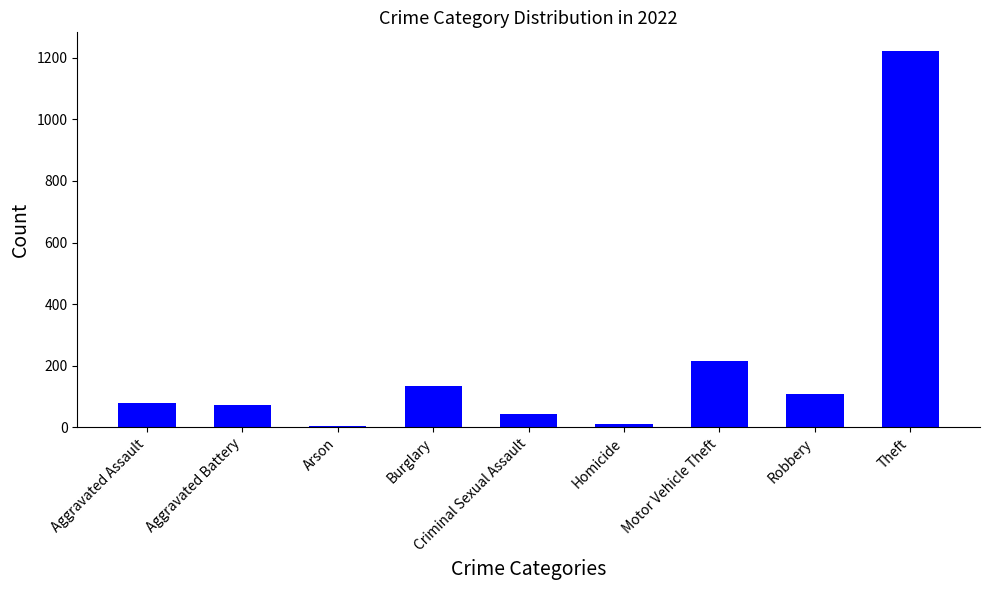

What is the difference between the maximum and second lowest values?

1213